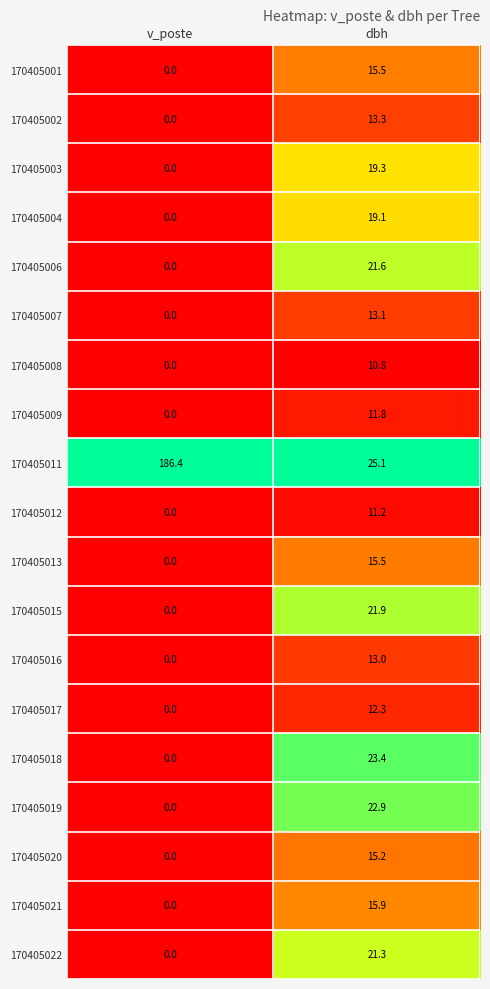

List the labels in order of 170405018 value, largest first.

dbh, v_poste